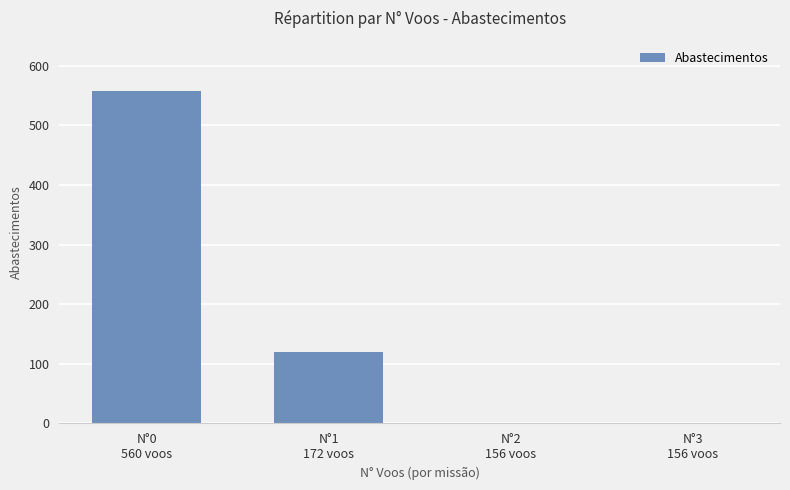

What is the change in value from N°1
172 voos to N°3
156 voos?

-120